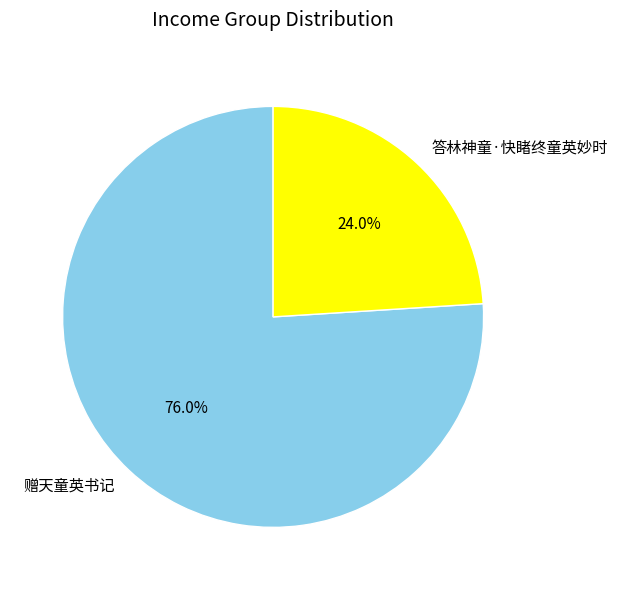

Which slice is the largest?

赠天童英书记